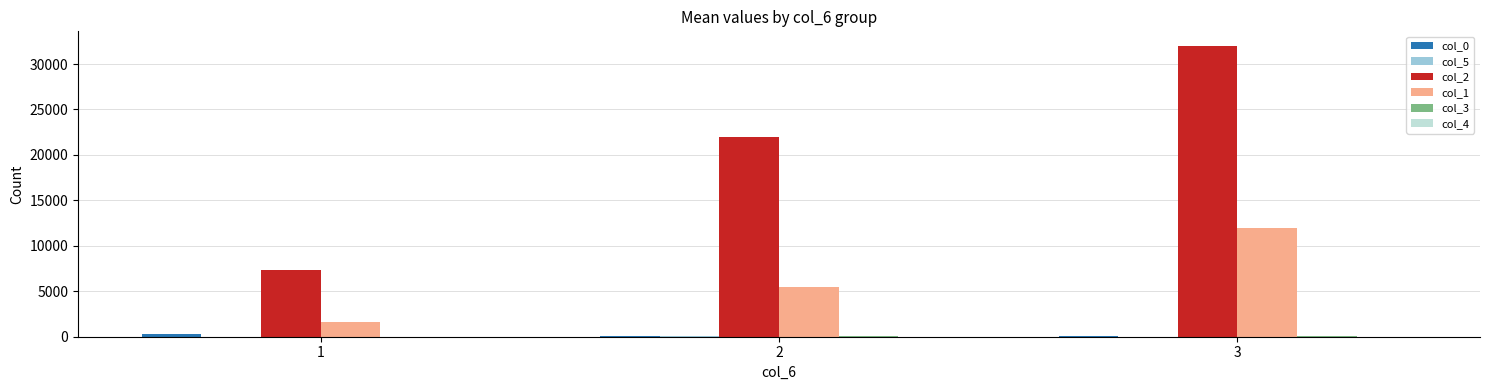

Which series has the largest total across all categories?

col_2